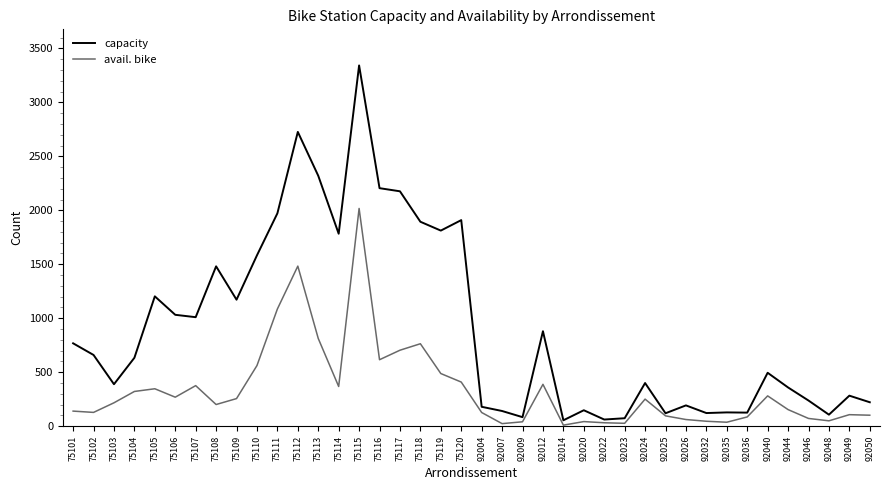

What is the highest value of the avail. bike series?

2017